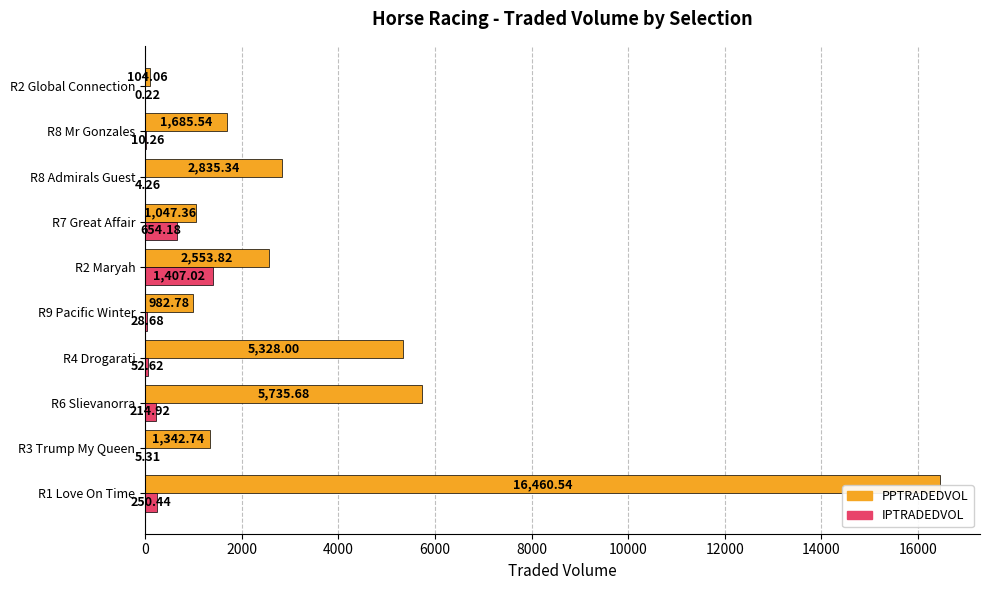

At which category is the sum across all series the highest?

R1 Love On Time